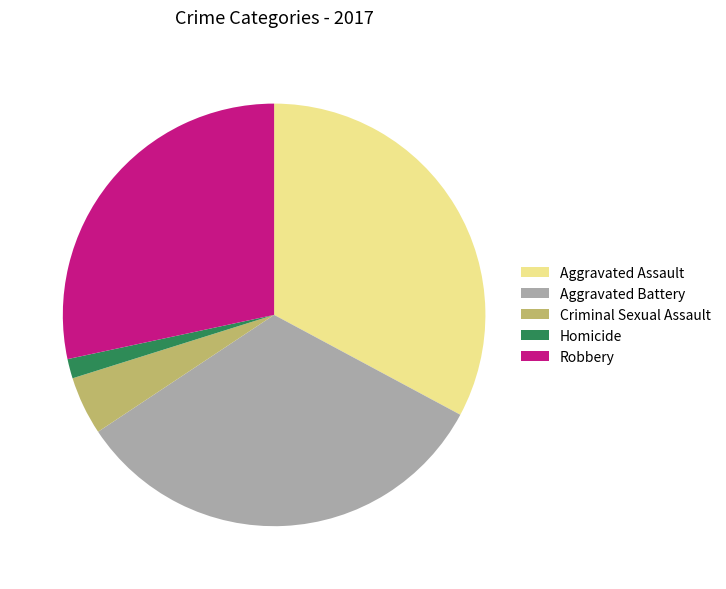

Is there any slice that represents more than half of the pie?

No